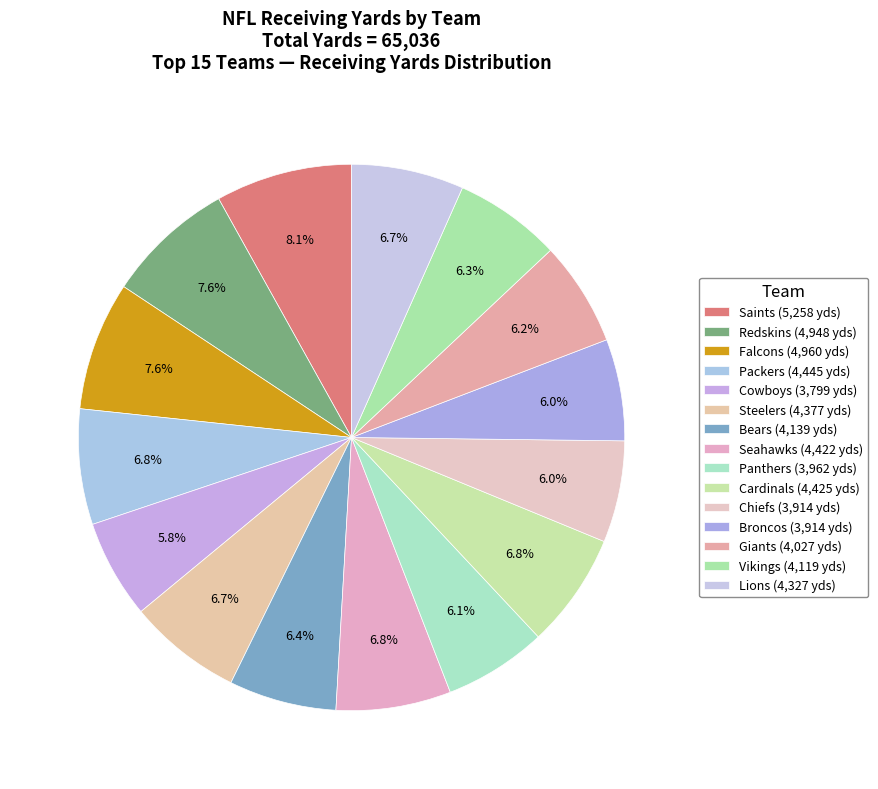

To the nearest percent, what is the difference between the Vikings and Packers slice percentages?

1%